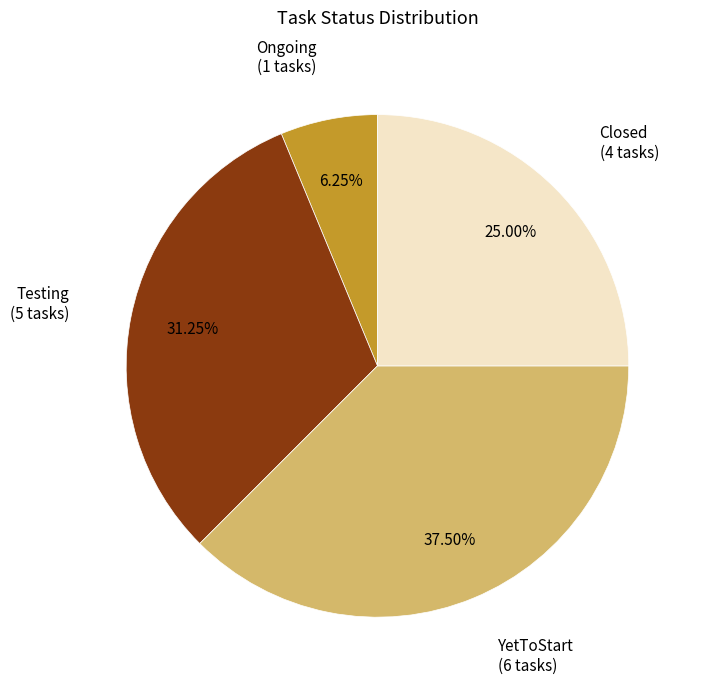

Does any single category account for the majority?

No